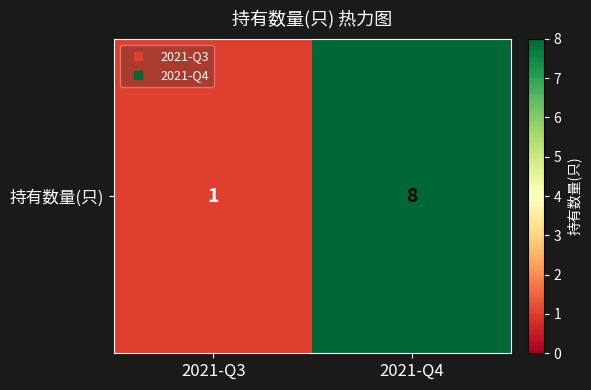

Reading left to right, extract all data points from this chart.

1	8